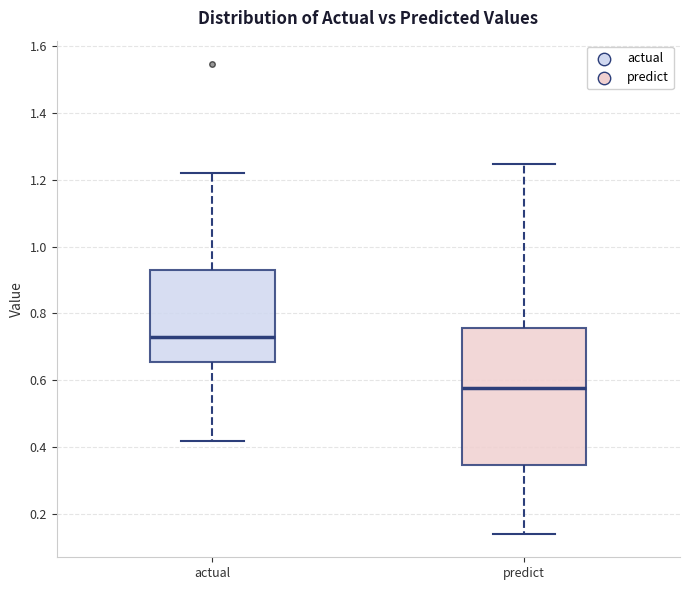

Reading left to right, read every box against the y-axis: the position of its median line, the range the box covers, and the ends of its whiskers. The values are not printed on the chart, so give them approximately, as read against the axis.

actual: median 0.72, box 0.66 to 0.94, whiskers 0.42 to 1.22
predict: median 0.58, box 0.34 to 0.76, whiskers 0.14 to 1.24